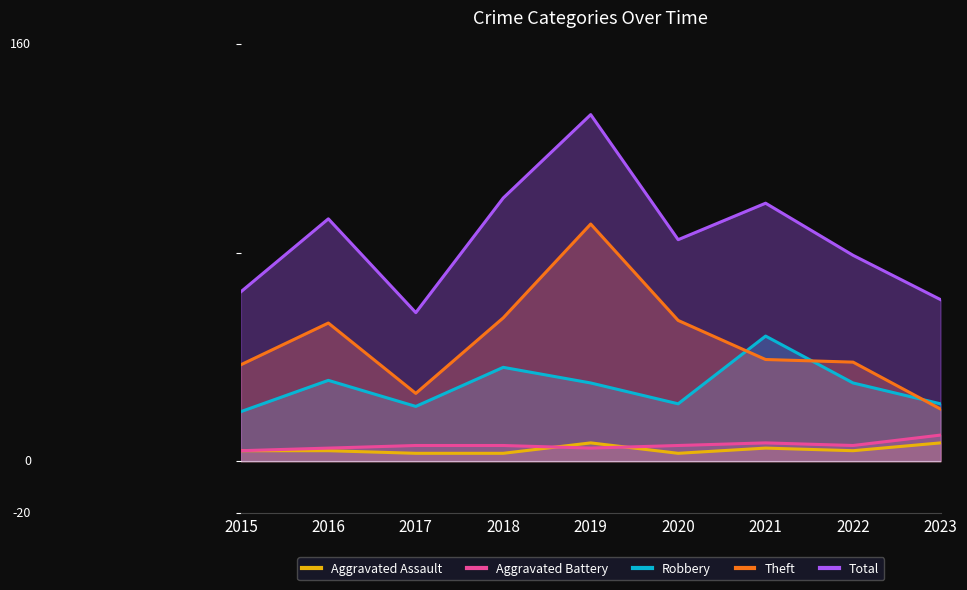

How many Aggravated Assault values are between 3 and 5?

7